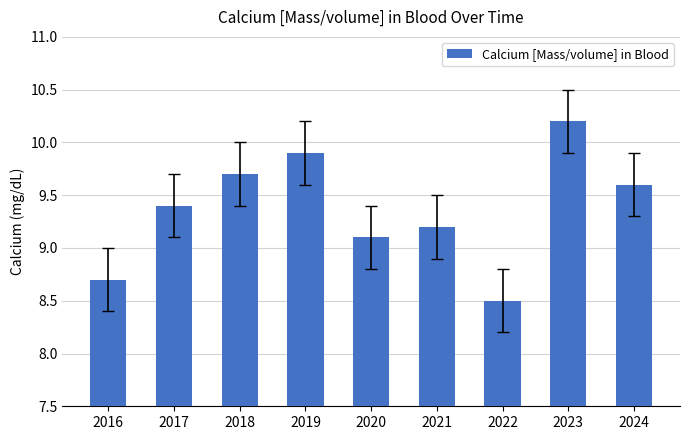

What is the difference between the second highest and minimum values?

1.4